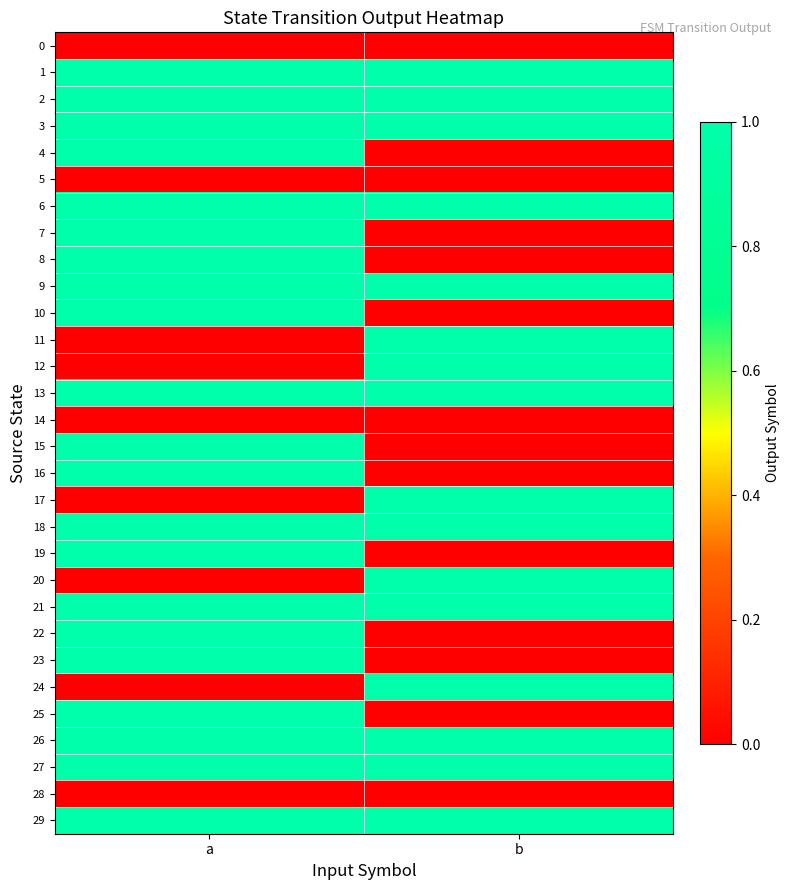

Which series has the largest range (max minus min)?

4